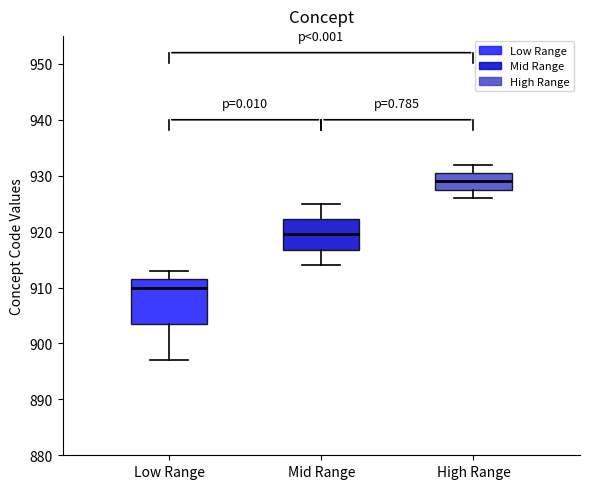

Comparing the boxes themselves (not the whiskers), which one is the tallest?

Low Range